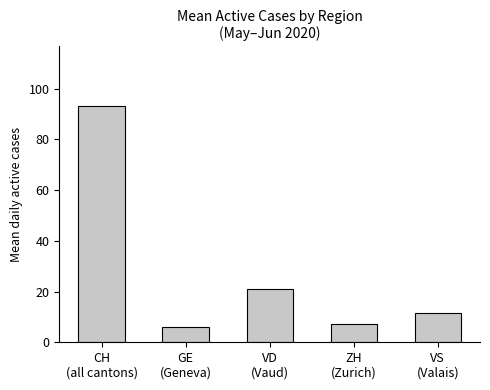

Approximately how many times larger is the value at VD
(Vaud) compared to CH
(all cantons)?

0.2